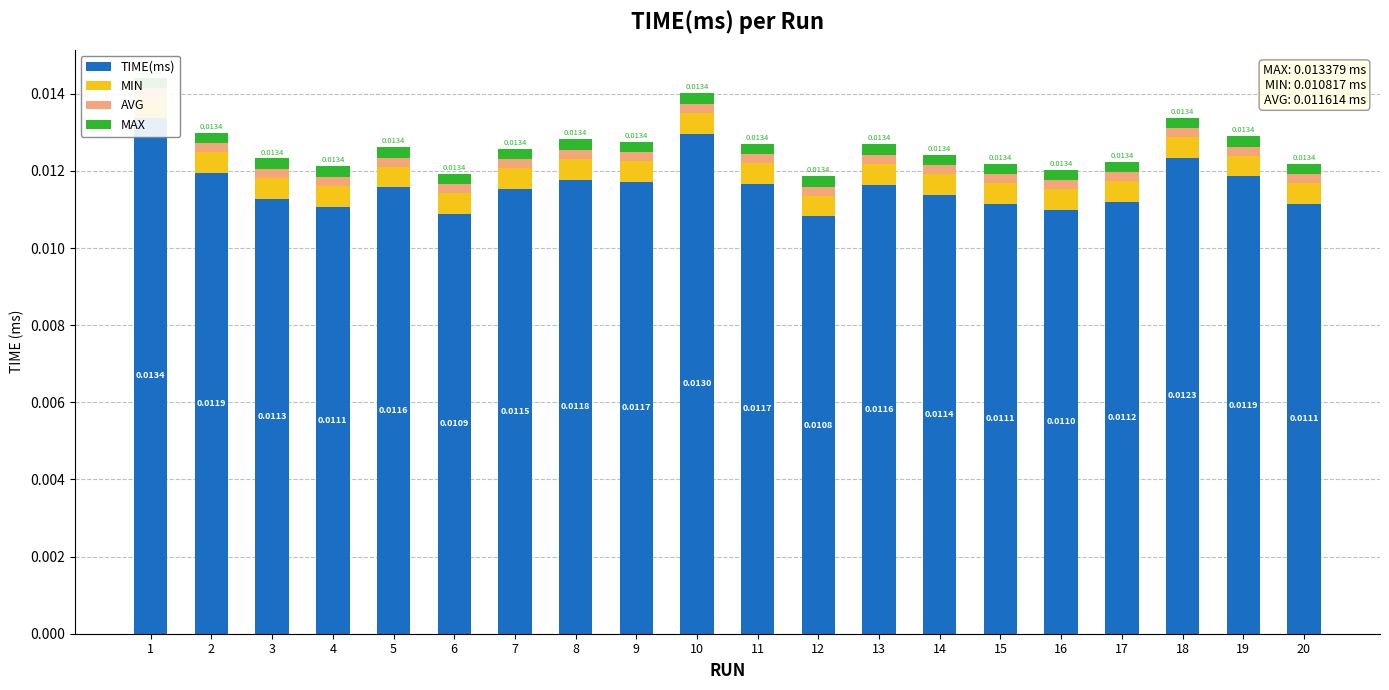

At which category is the sum across all series the highest?

1